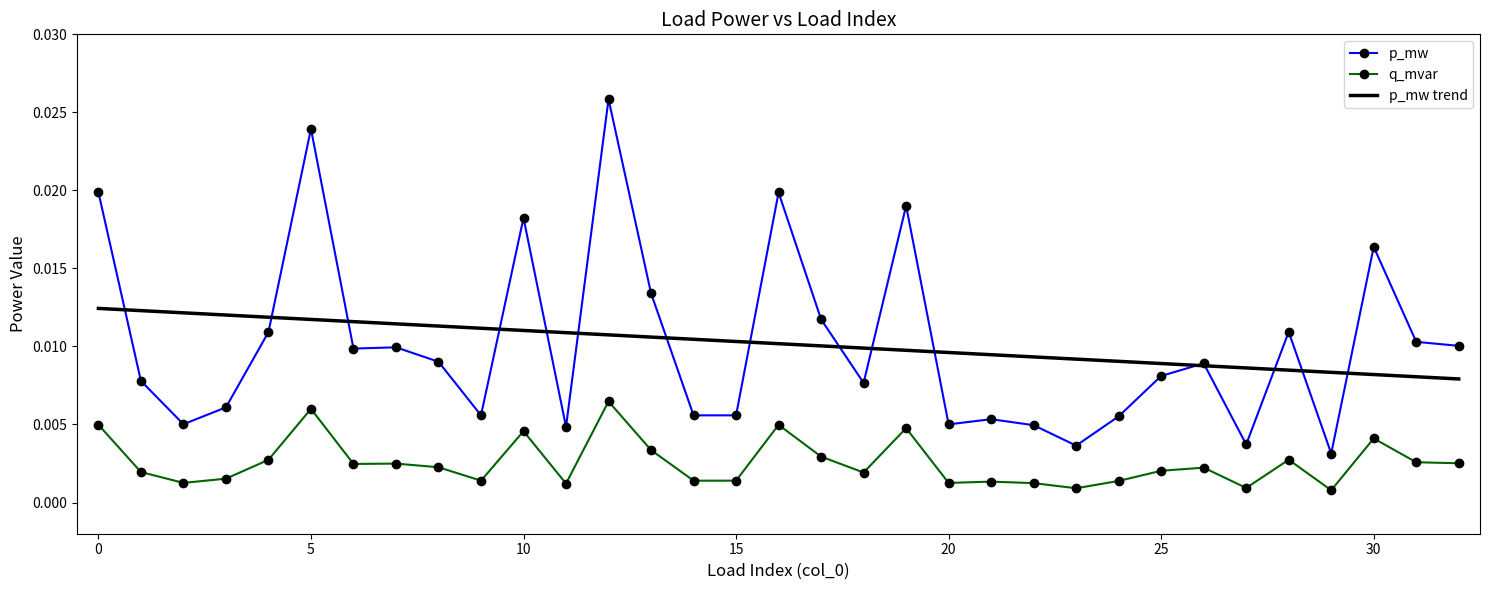

Rank the series by their maximum value, from lowest to highest.

q_mvar, p_mw trend, p_mw